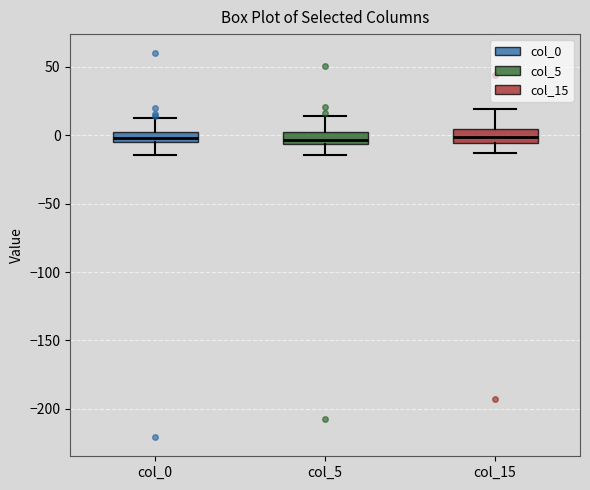

Where is the upper edge of the box for col_5 on the y-axis? The values are not printed on the chart, so give them approximately, as read against the axis.

0